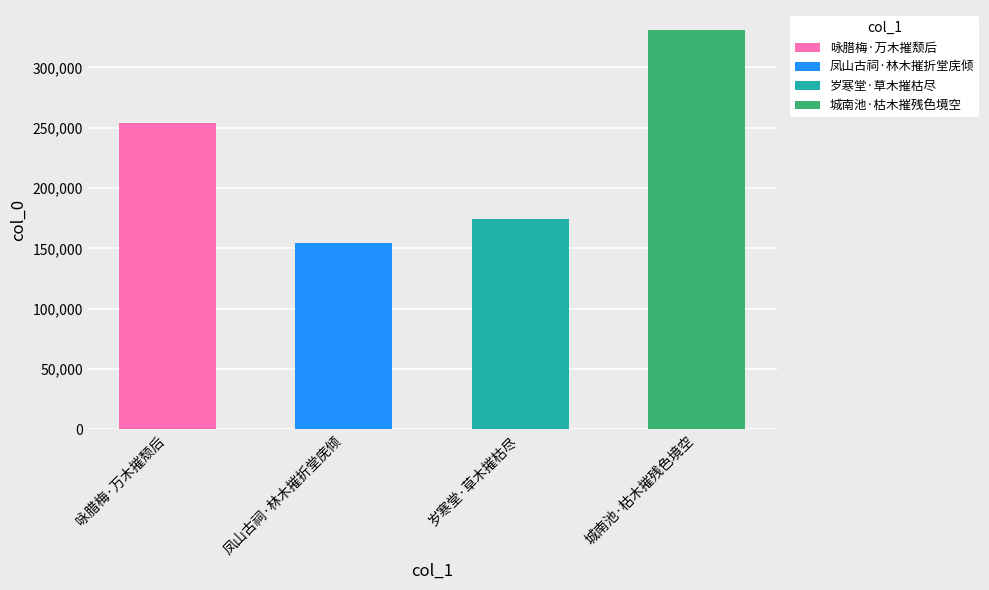

List the labels in order of value, largest first.

城南池·枯木摧残色境空, 咏腊梅·万木摧颓后, 岁寒堂·草木摧枯尽, 凤山古祠·林木摧折堂庑倾